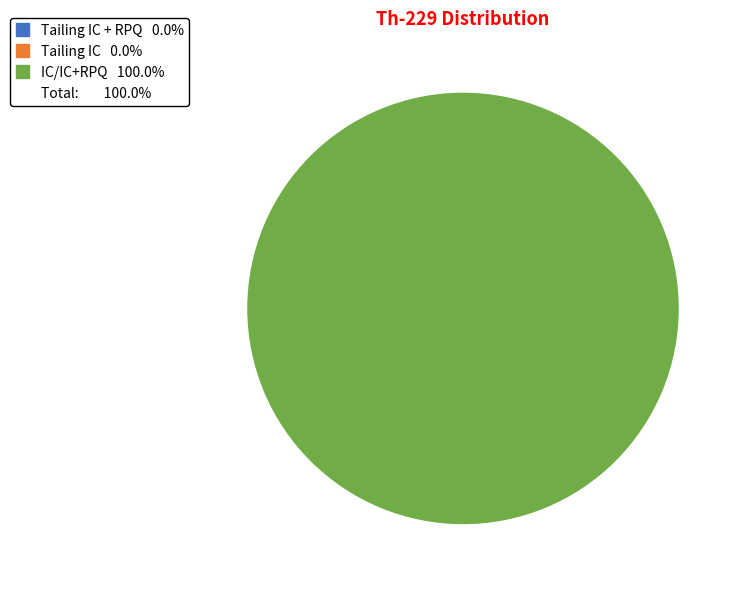

What percentage is NOT represented by Tailing IC + RPQ?

100.0%